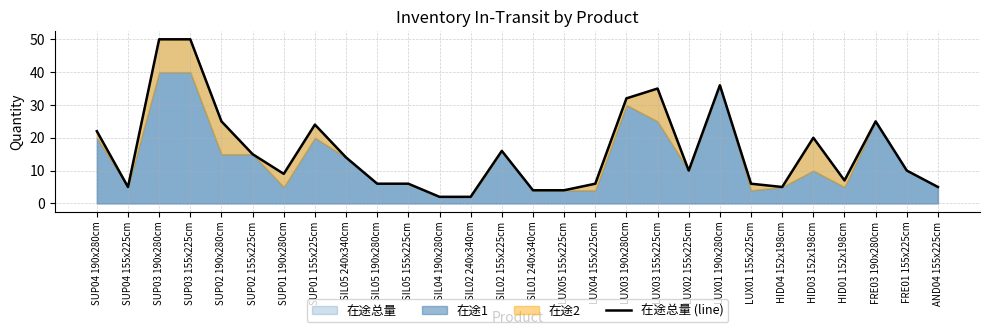

How many interior local peaks (higher than both neighbors) does the data have?

6